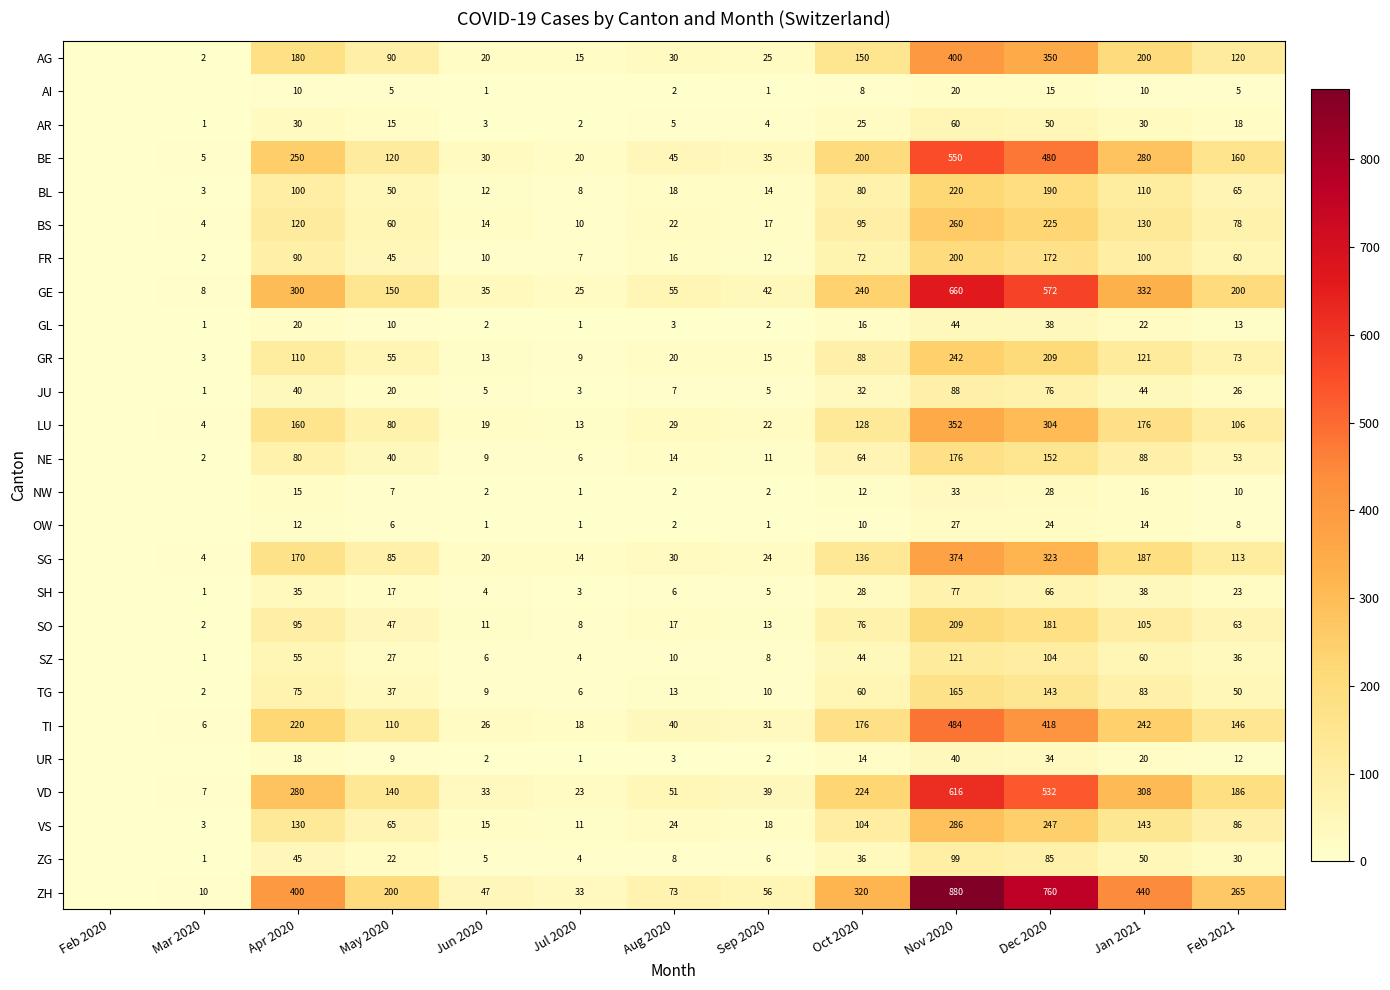

At which category does the chart reach its minimum across all series?

Feb 2020